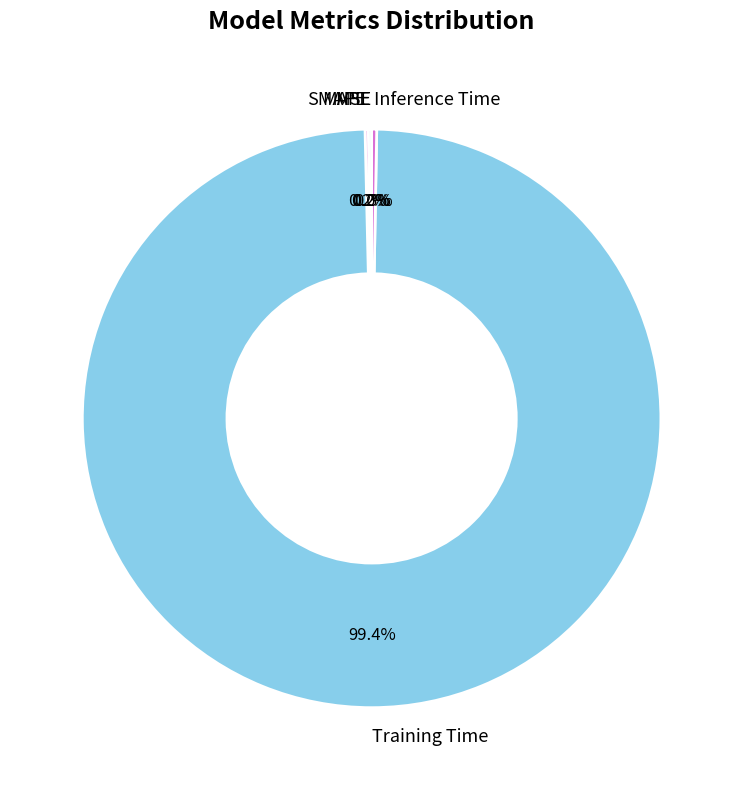

What is the largest slice in the pie chart?

Training Time